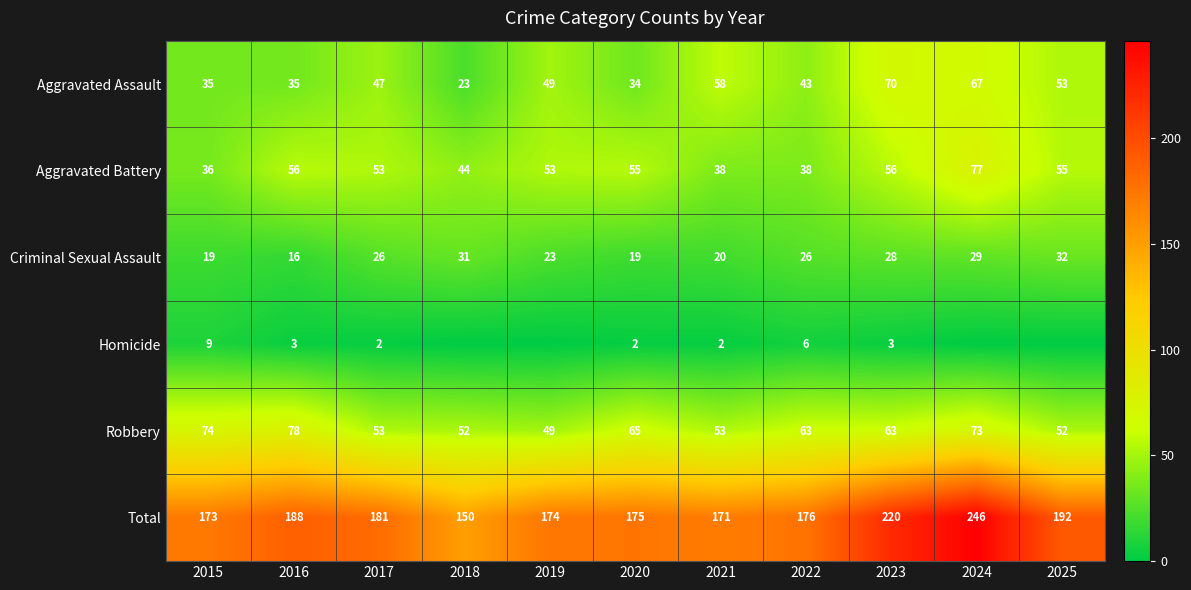

The value of Robbery at 2020 is 95. True or false?

False